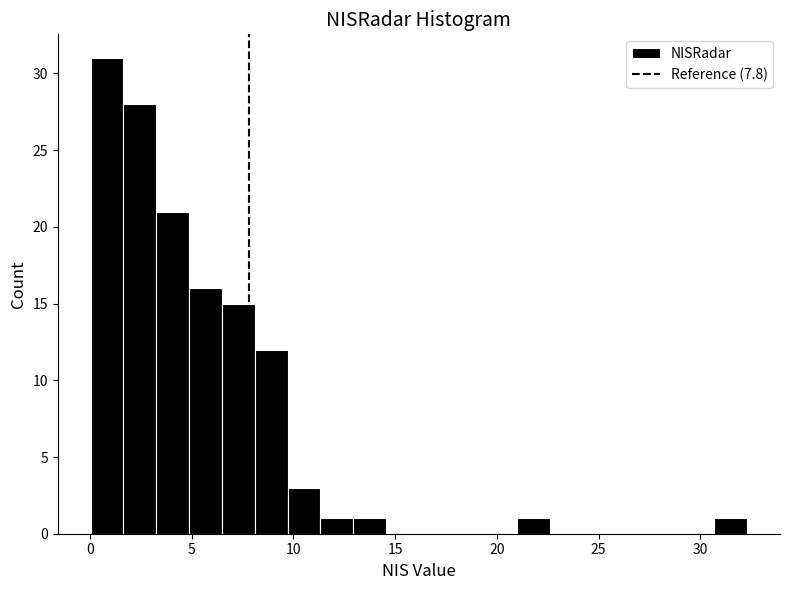

Around what value on the x-axis is the tallest bar? Give the approximate position of its centre, as read against the axis.

1.0